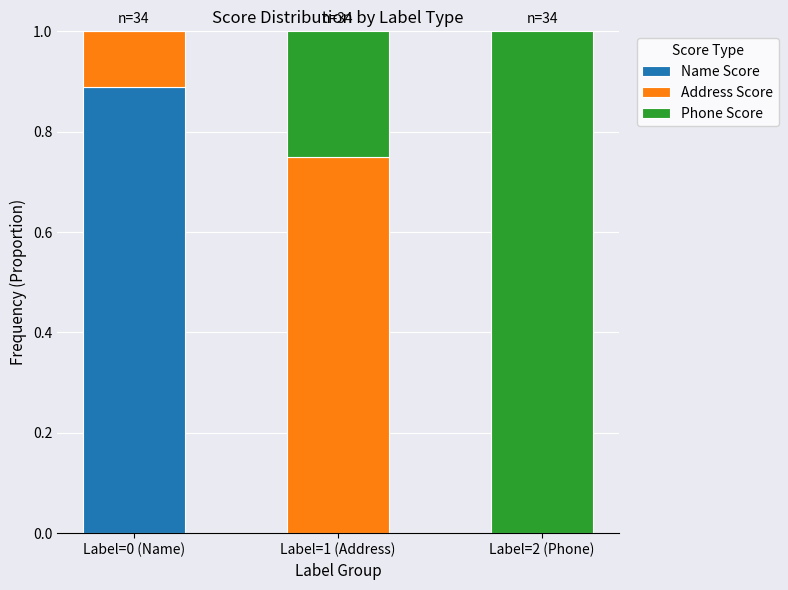

The value of Address Score at Label=1 (Address) is 0.3. True or false?

False